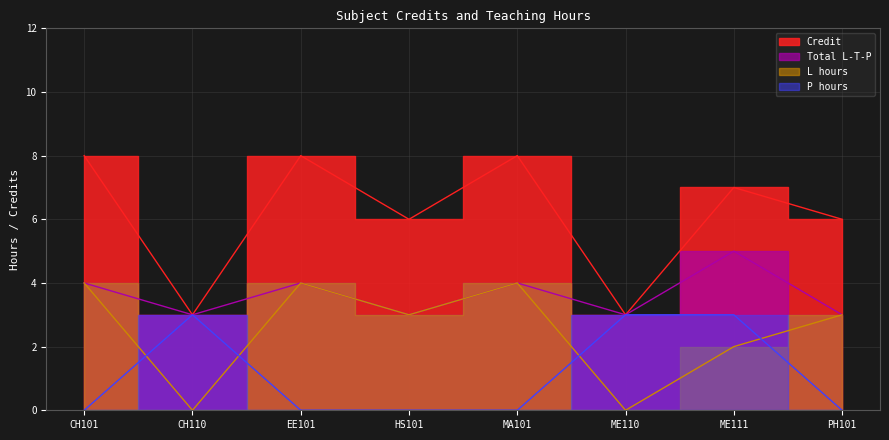

List the labels in order of P_hours value, largest first.

CH110, ME110, ME111, CH101, EE101, HS101, MA101, PH101